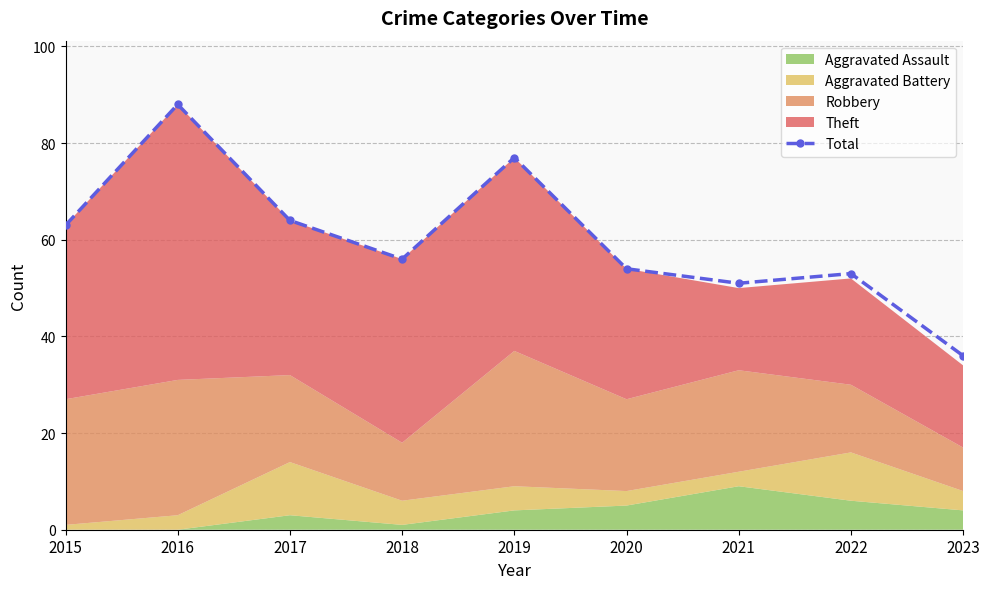

Reading right to left, extract all data points from this chart.

2023=36	2022=53	2021=51	2020=54	2019=77	2018=56	2017=64	2016=88	2015=63